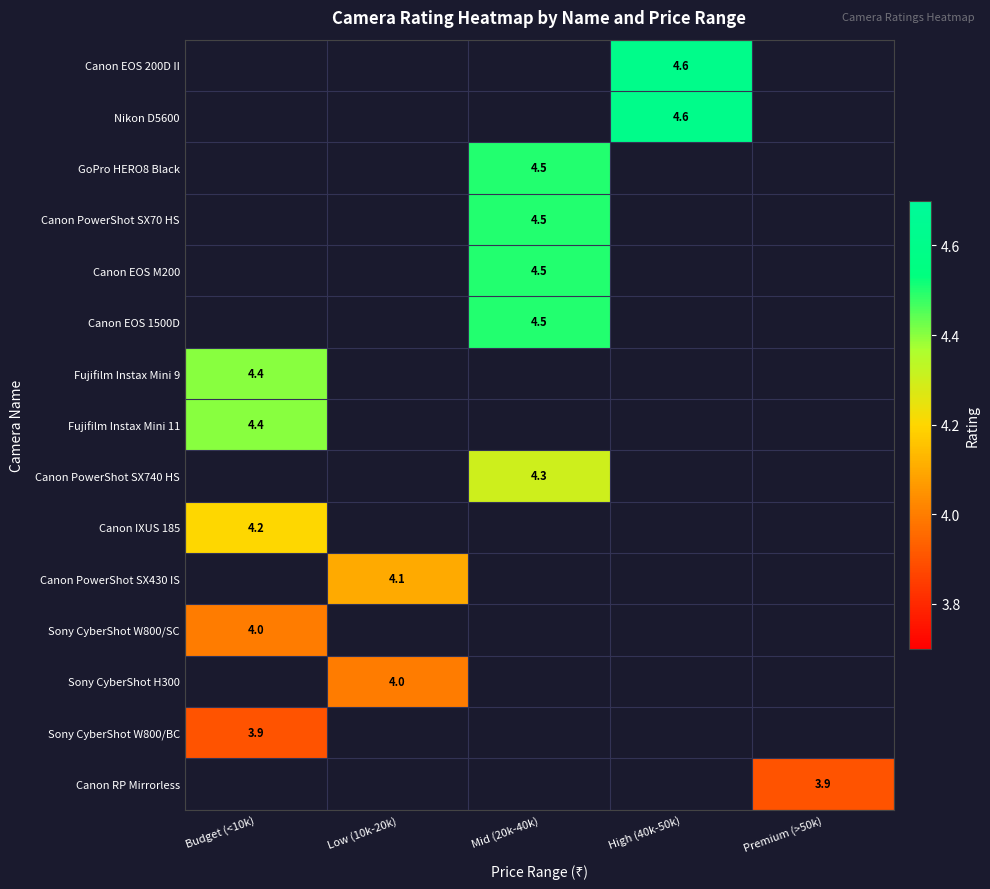

The value of GoPro HERO8 Black at Mid (20k-40k) is 7.8. True or false?

False